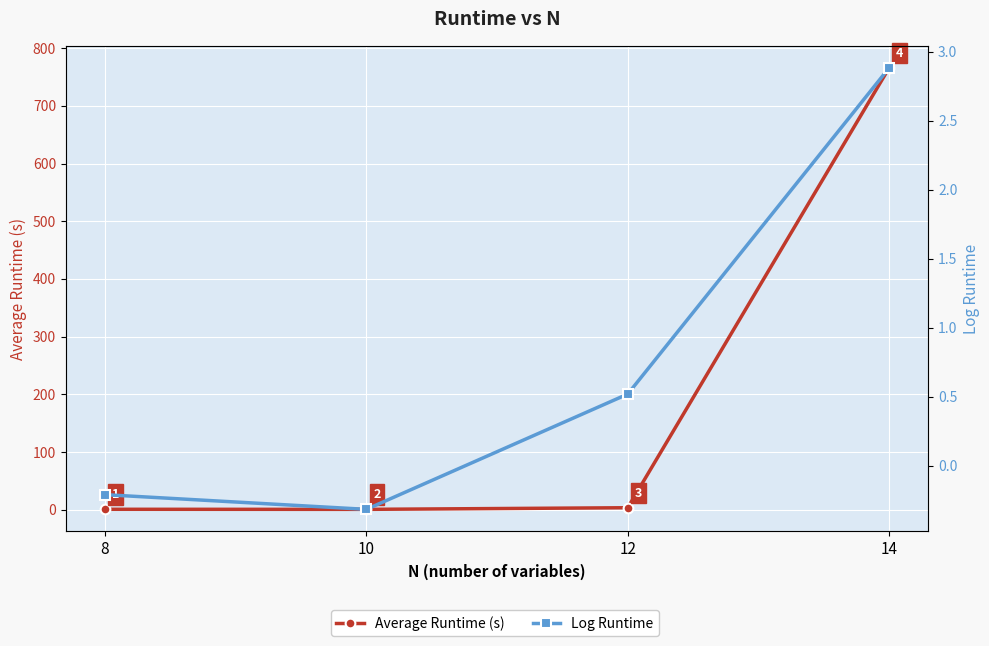

What is the sum of all Average Runtime (s) values?

770.4